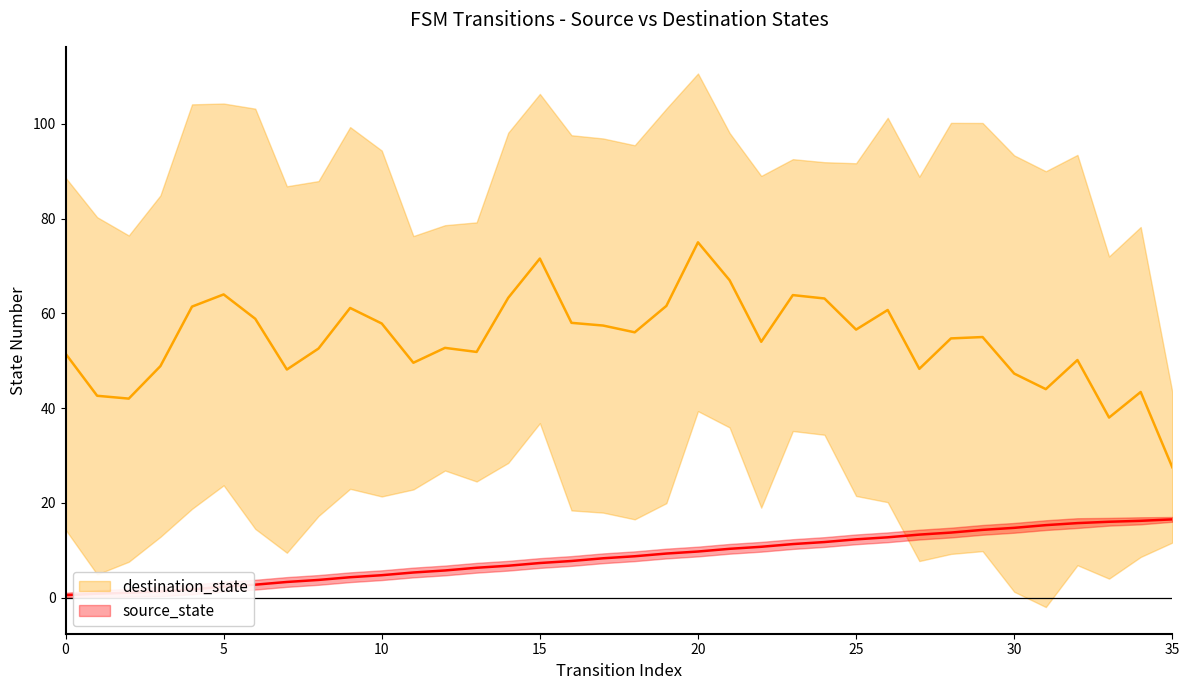

Between 14 and 19, which series saw the biggest shift?

source_state